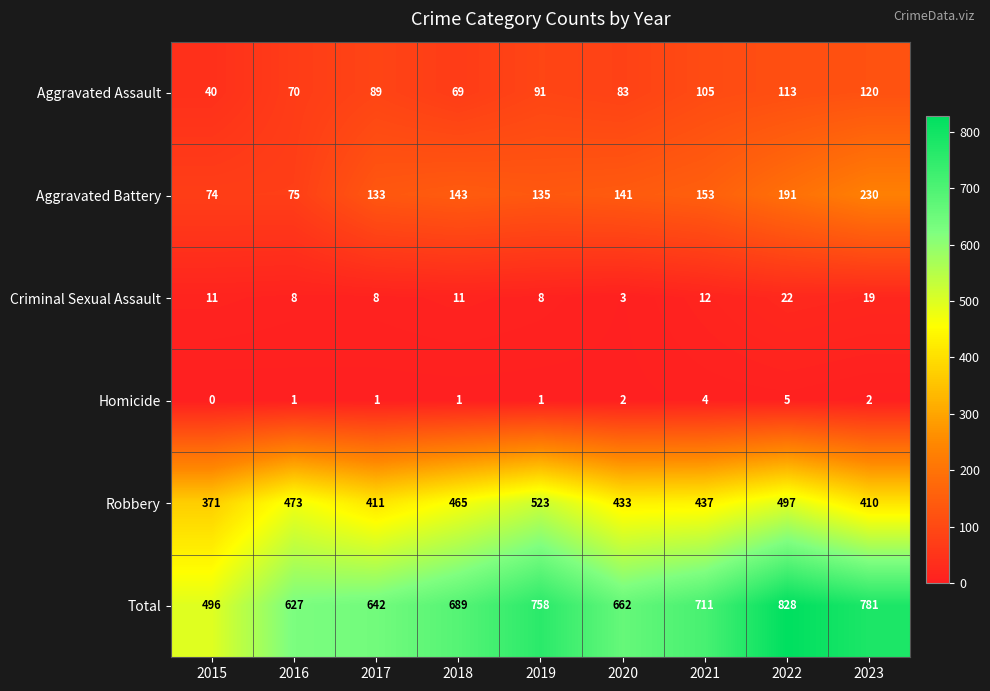

At how many categories does at least one series exceed 149?

9